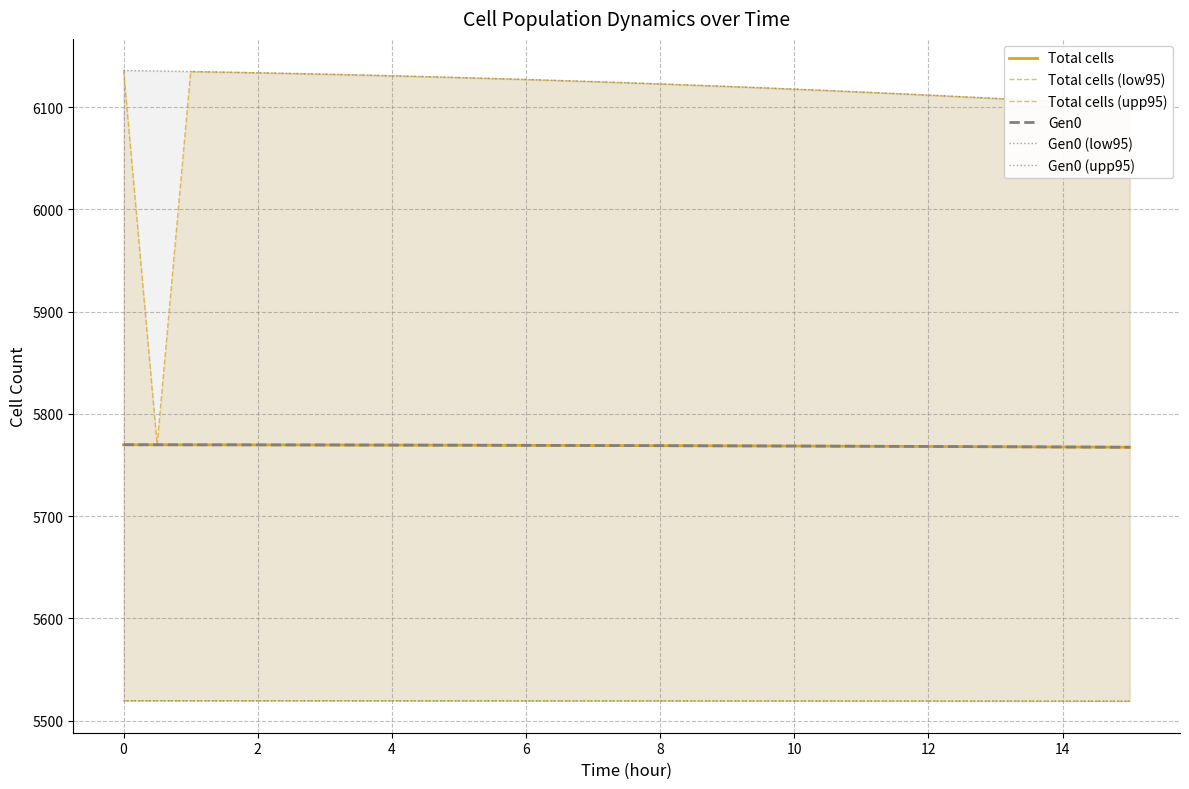

True or false: Total cells (low95) and Total cells intersect in this chart.

False